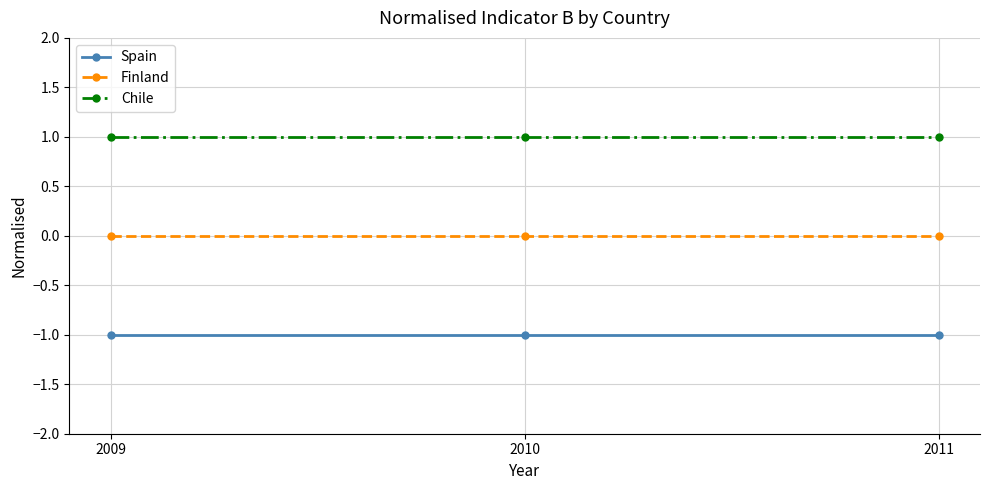

Reading left to right, list all the values displayed in this chart.

Spain: 2009=-1	2010=-1	2011=-1
Finland: 2009=0	2010=0	2011=0
Chile: 2009=1	2010=1	2011=1